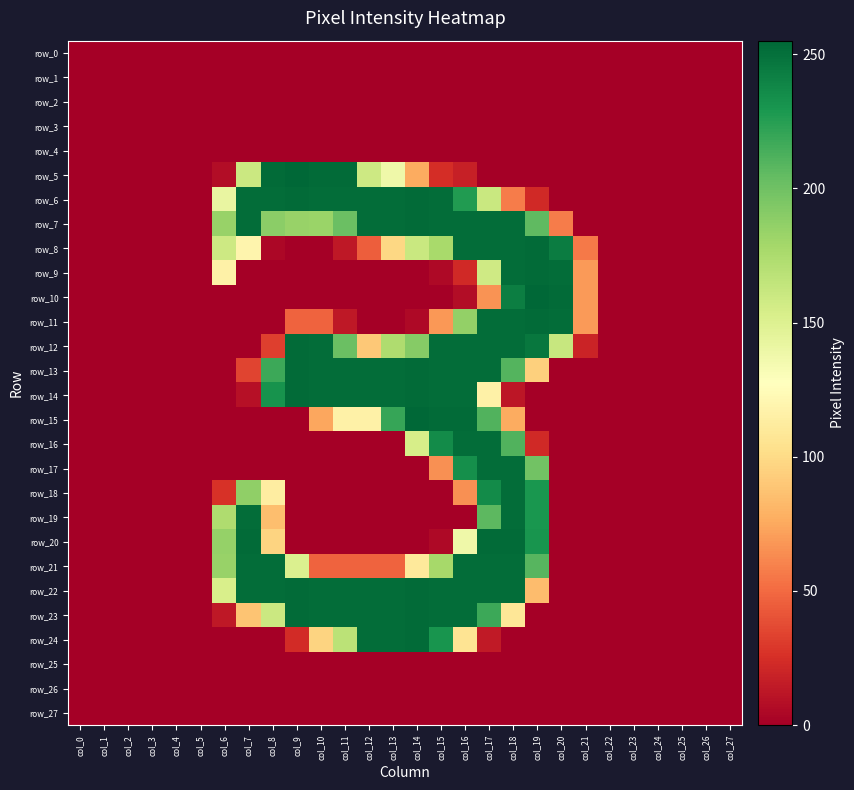

At which label does row_5 reach its peak?

col_9